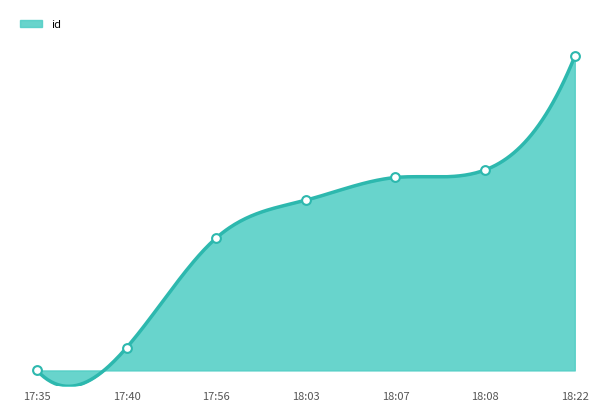

Between 17:35 and 18:07, which is larger?

18:07